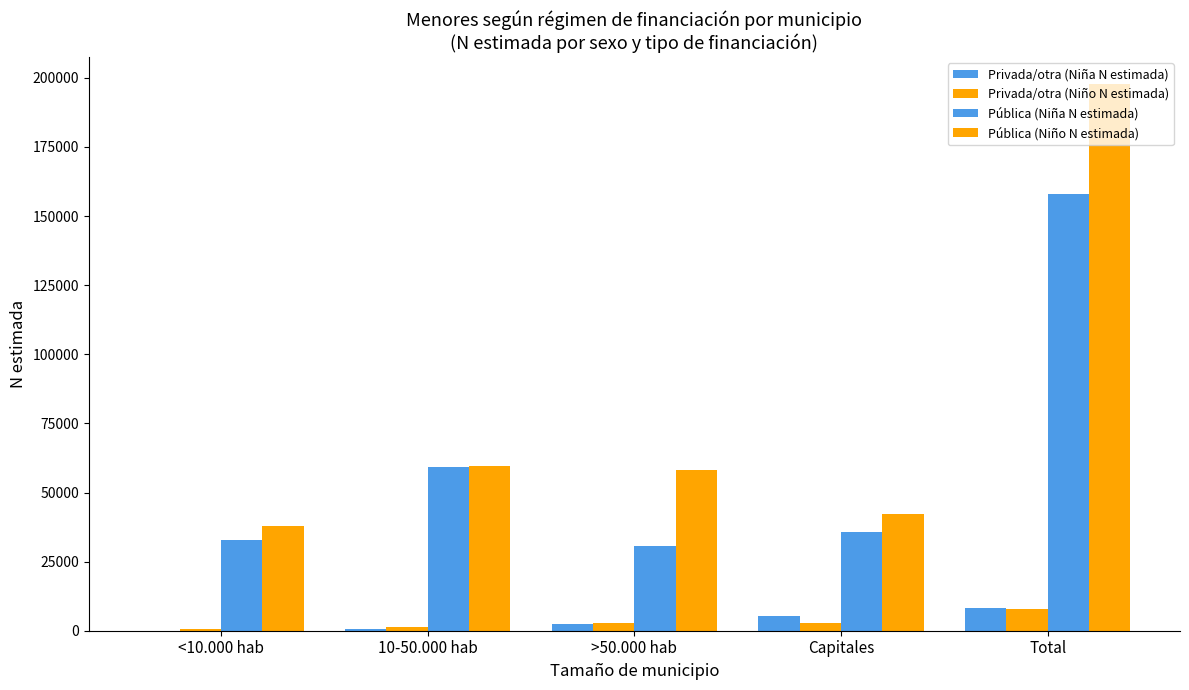

The value of Pública (Niña N estimada) at <10.000 hab is 53329. True or false?

False